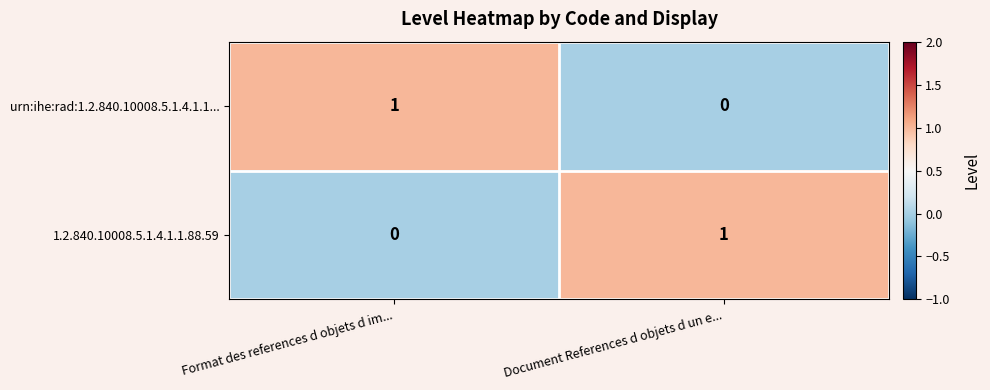

Which category has the lowest value in the urn:ihe:rad:1.2.840.10008.5.1.4.1.1... series?

Document References d objets d un e...